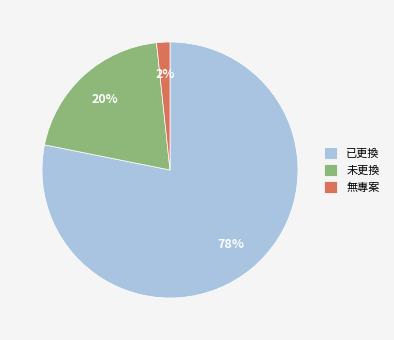

To the nearest percent, what is the difference between the largest and smallest slice percentages?

76%